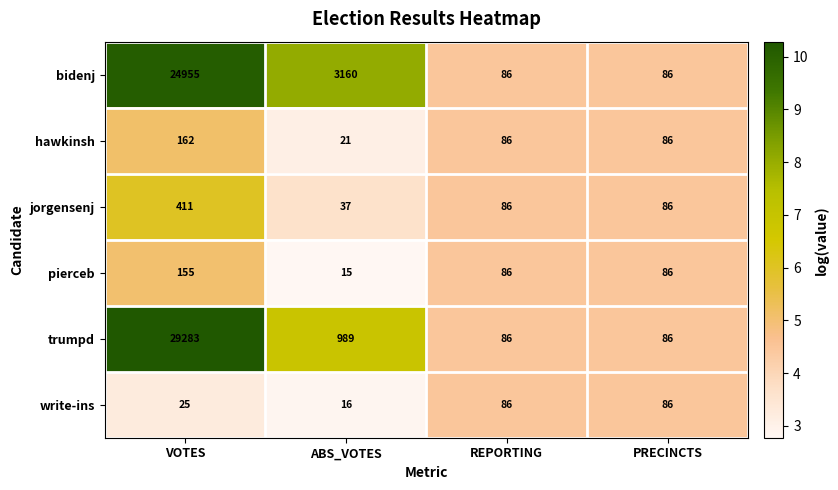

What is the greatest value displayed?

29283